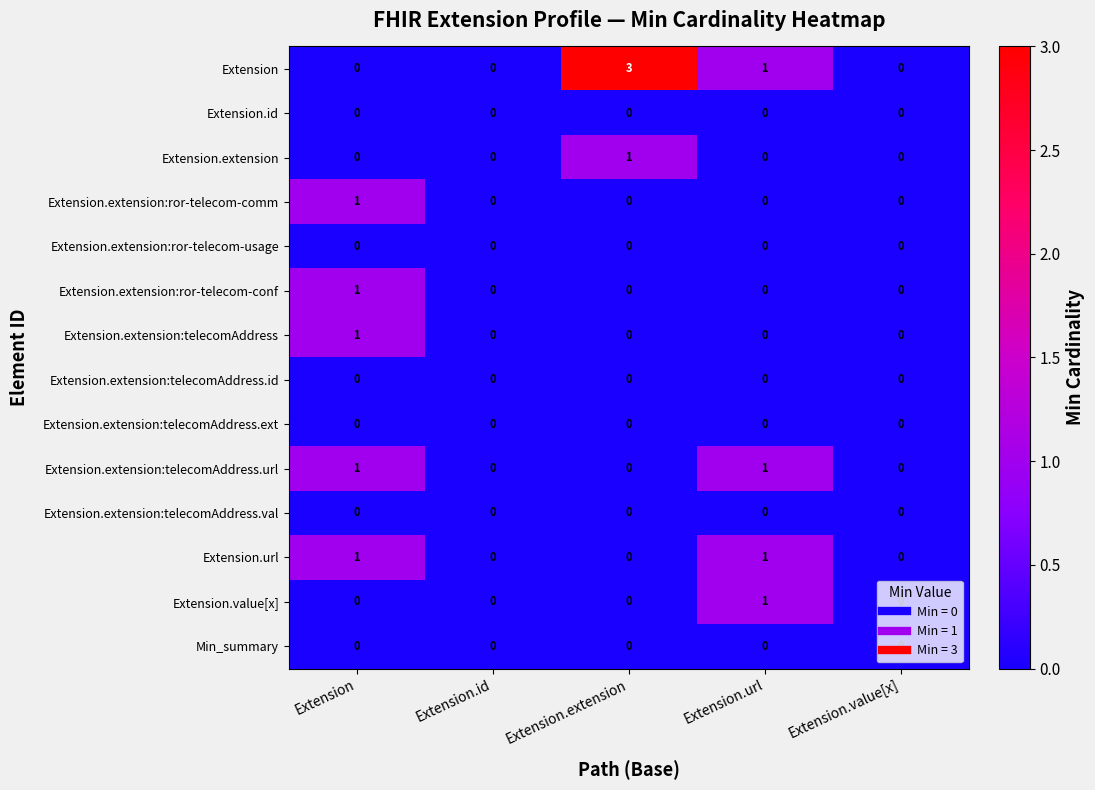

Which series has the largest total across all categories?

Extension